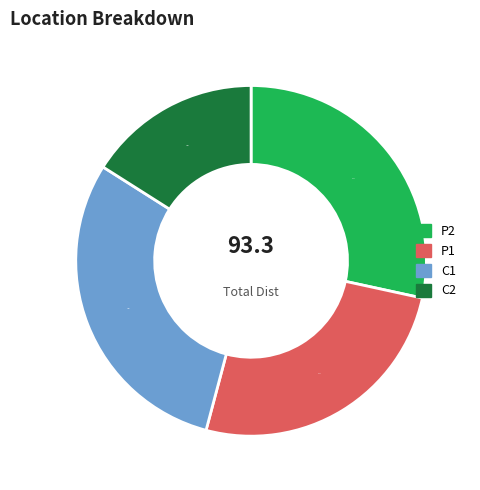

To the nearest percent, what is the difference between the largest and smallest slice percentages?

14%